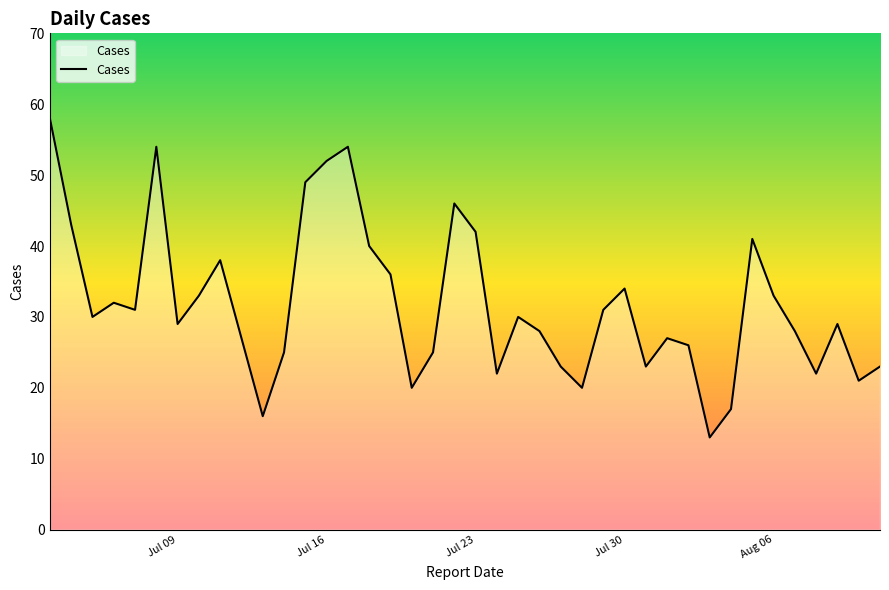

Reading left to right, extract all data points from this chart.

58	43	30	32	31	54	29	33	38	27	16	25	49	52	54	40	36	20	25	46	42	22	30	28	23	20	31	34	23	27	26	13	17	41	33	28	22	29	21	23